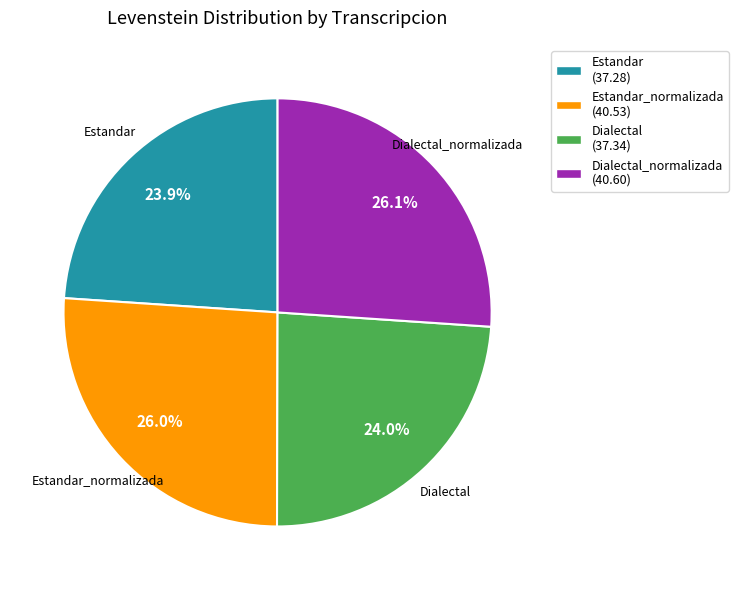

Is there a majority slice in this chart?

No